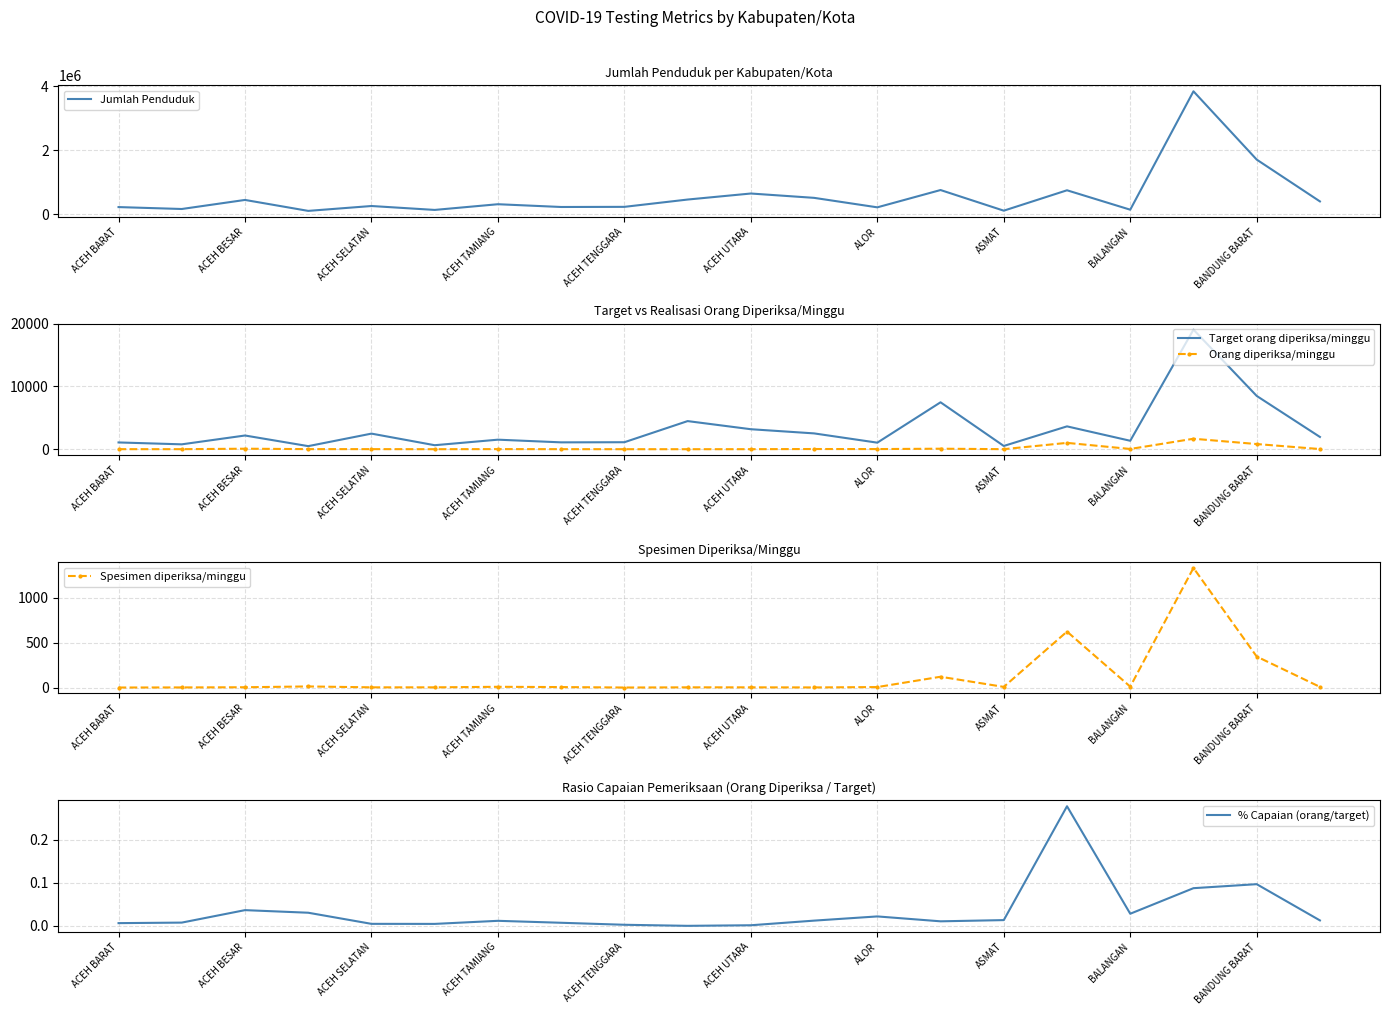

True or false: Target orang diperiksa/minggu and Orang diperiksa/minggu intersect in this chart.

False